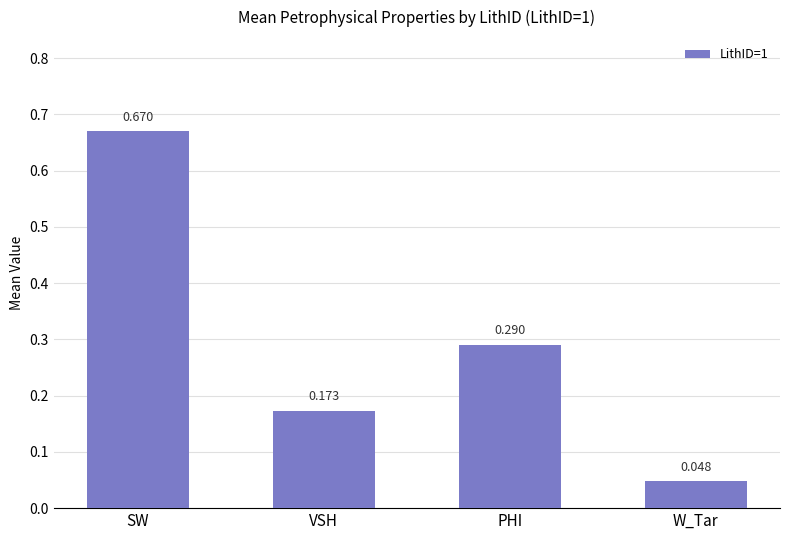

At which category does the chart reach its peak across all series?

SW